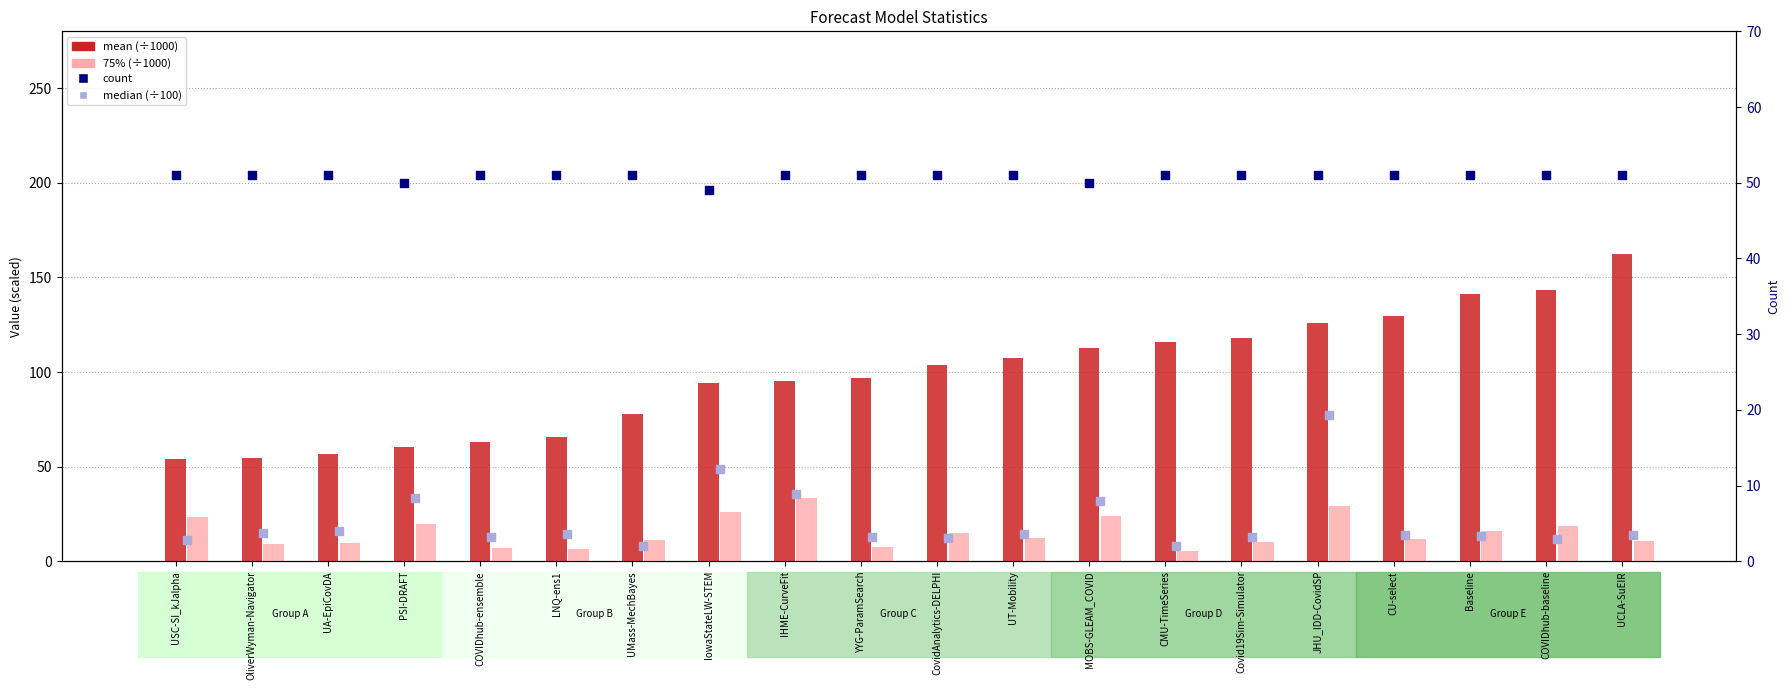

What are all the series names shown in the legend?

mean (÷1000), 75% (÷1000), median (÷100), count